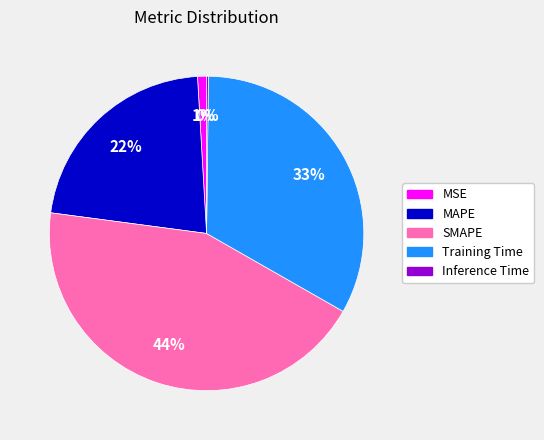

Which slice is the largest?

SMAPE